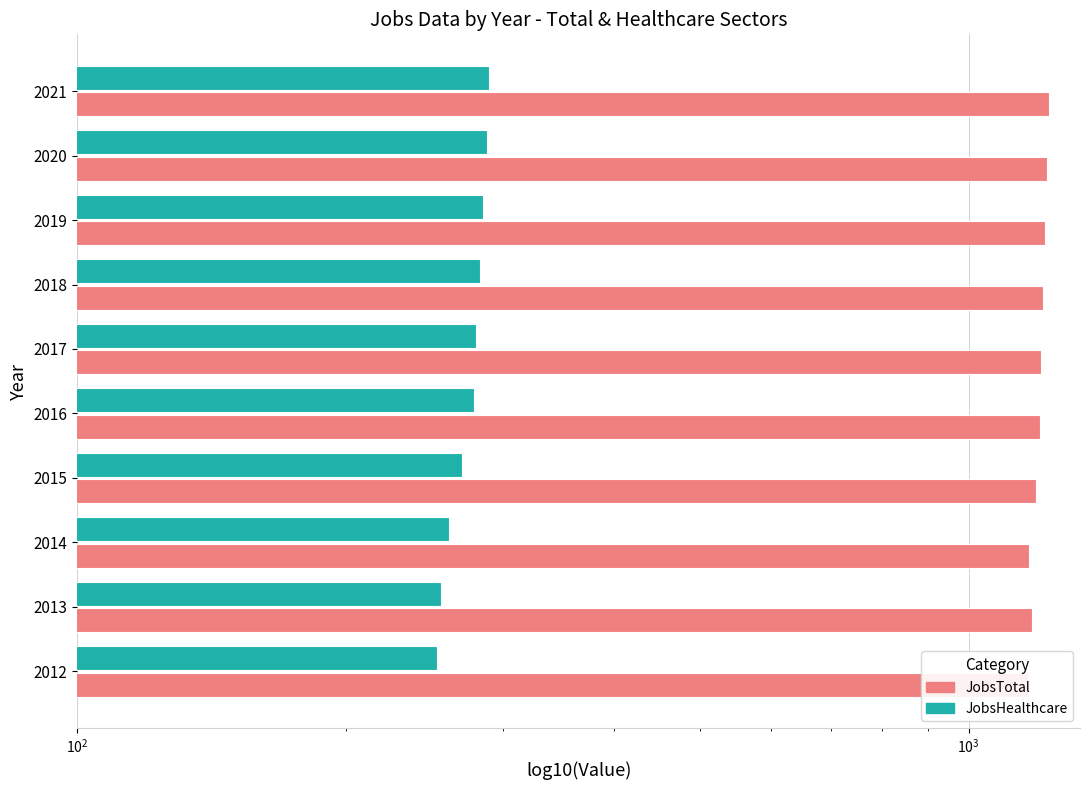

How many bars are there in each group?

2